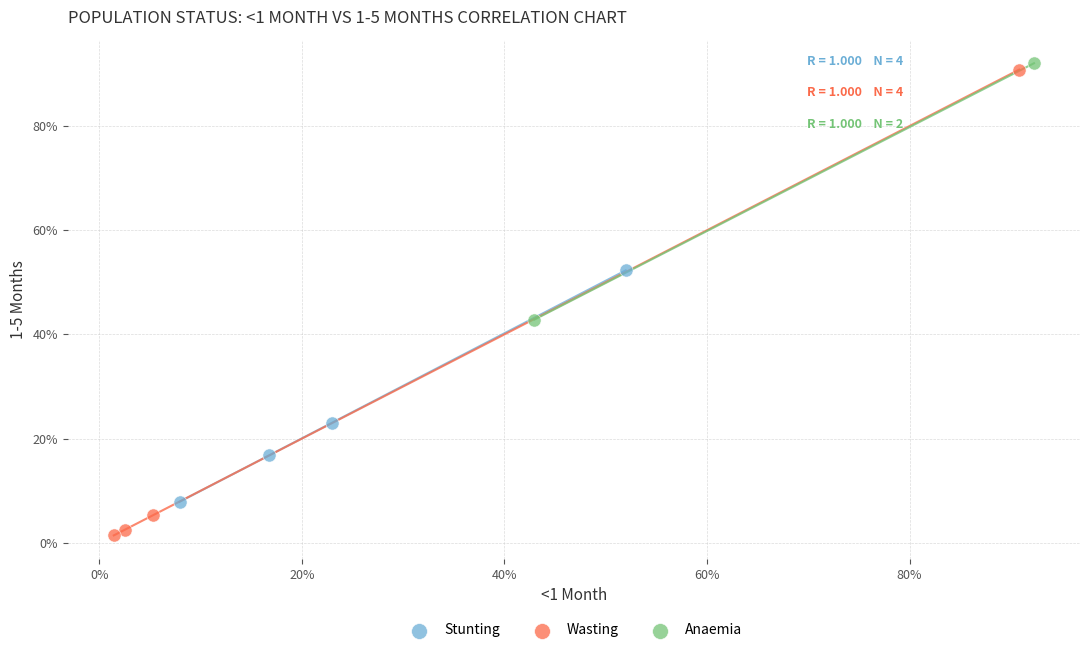

Which series reaches the minimum Y coordinate?

Wasting